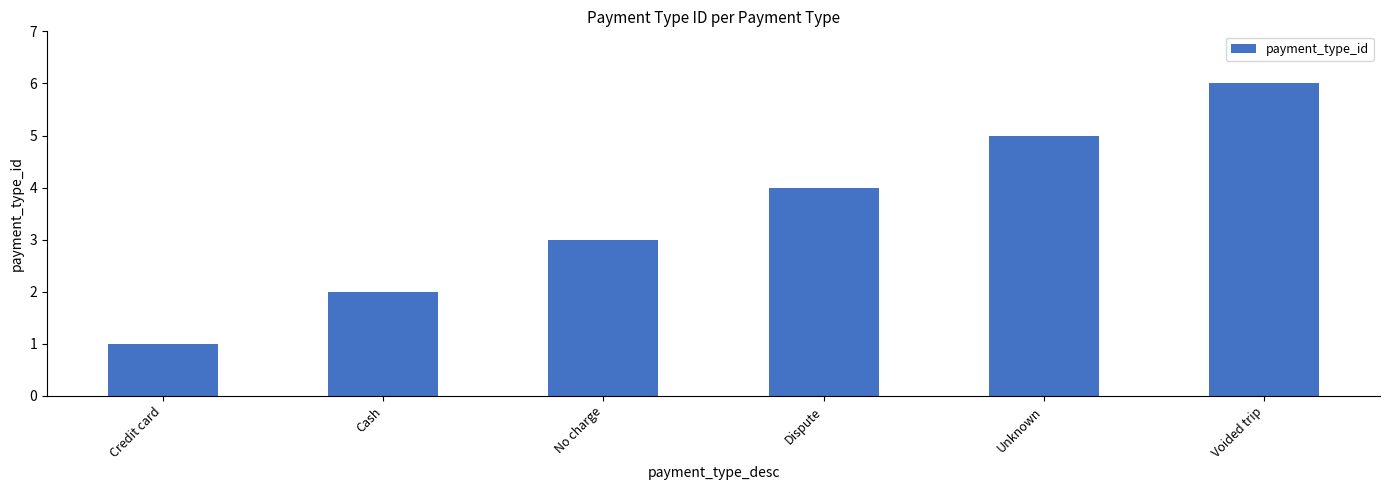

List the labels in order of value, largest first.

Voided trip, Unknown, Dispute, No charge, Cash, Credit card